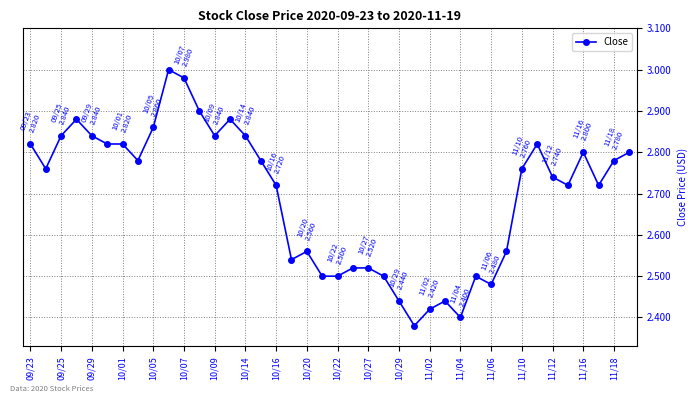

What is the sum of all values?

107.8